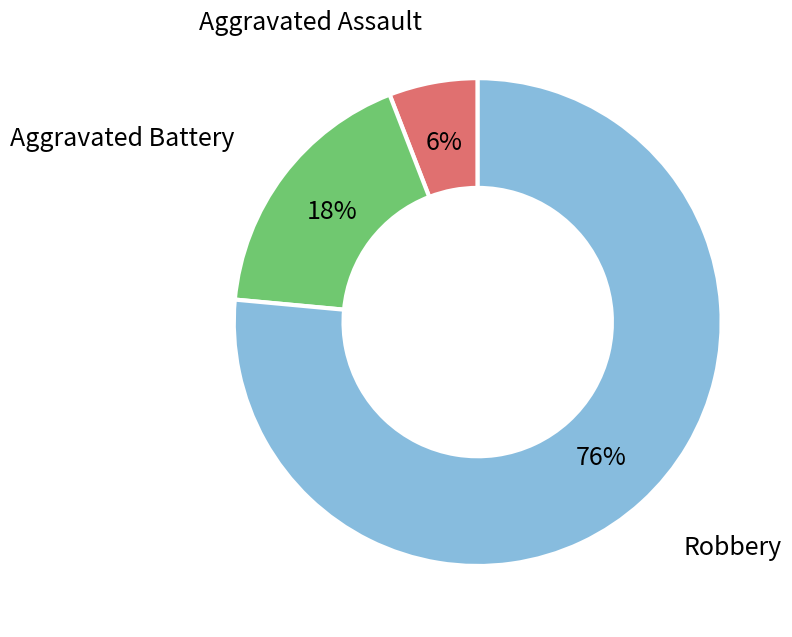

Between Aggravated Assault and Robbery, which is larger?

Robbery